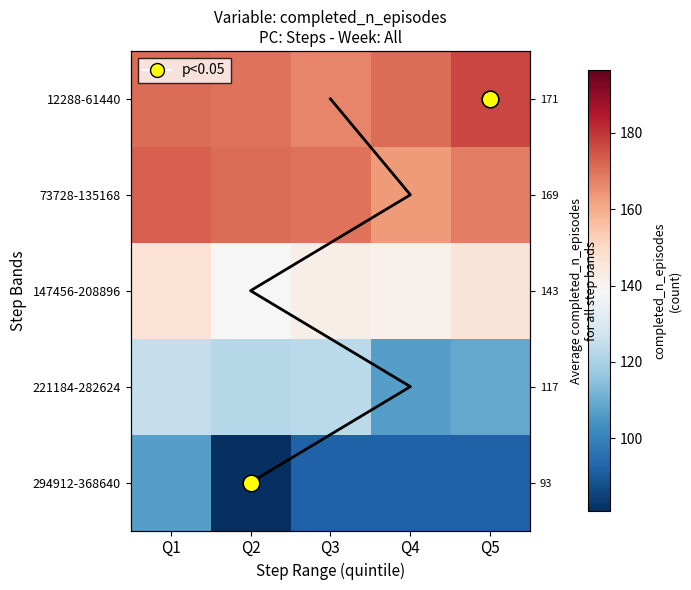

Which has a higher value, Q5 or Q2?

Q5